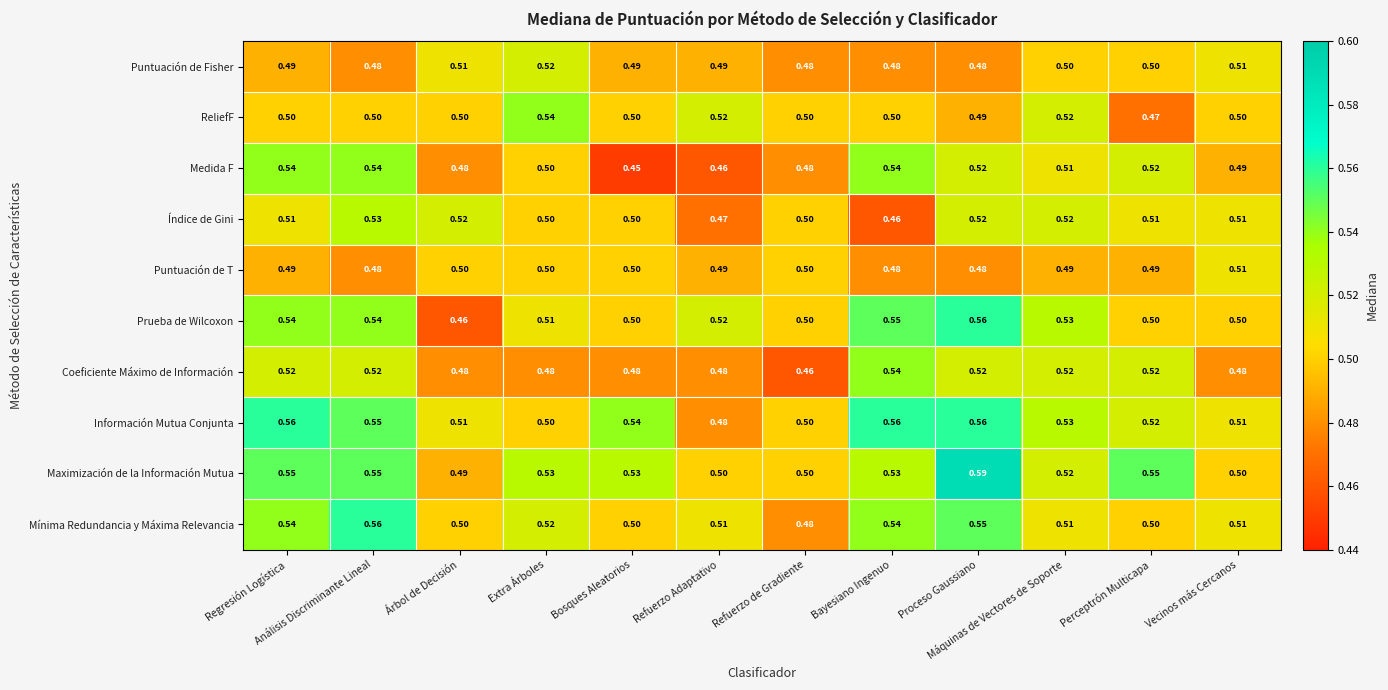

What is the spread (max minus min) of values at Proceso Gaussiano?

0.1